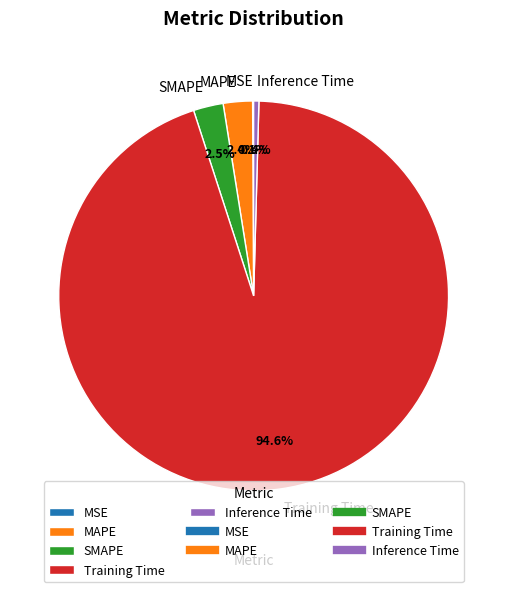

What portion of the pie excludes MAPE?

97.6%